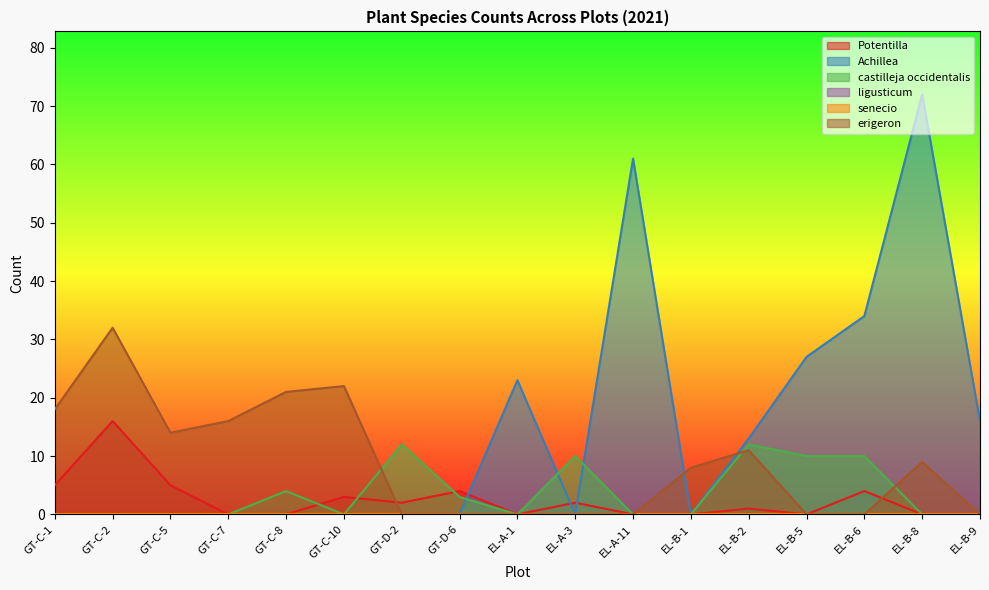

Where does the erigeron series first go above 8?

GT-C-1